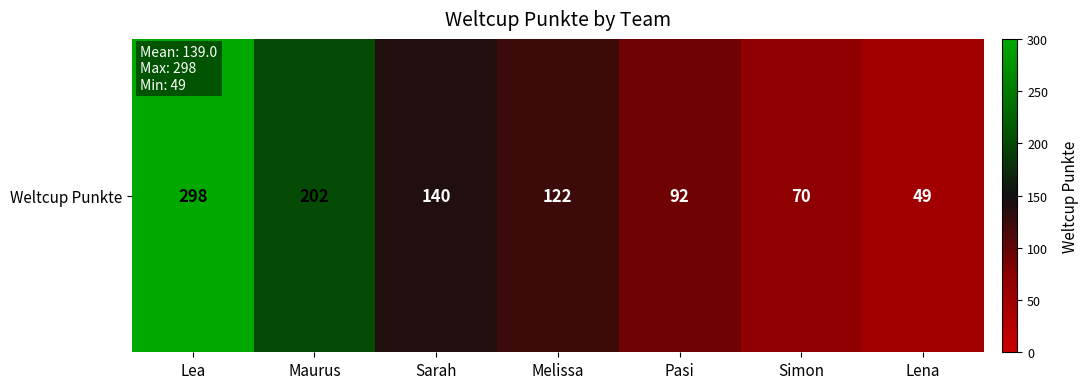

What is the change in value from Lea to Simon?

-228